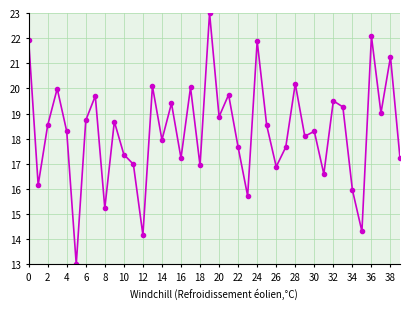

What is the maximum value shown in the chart?

23.0